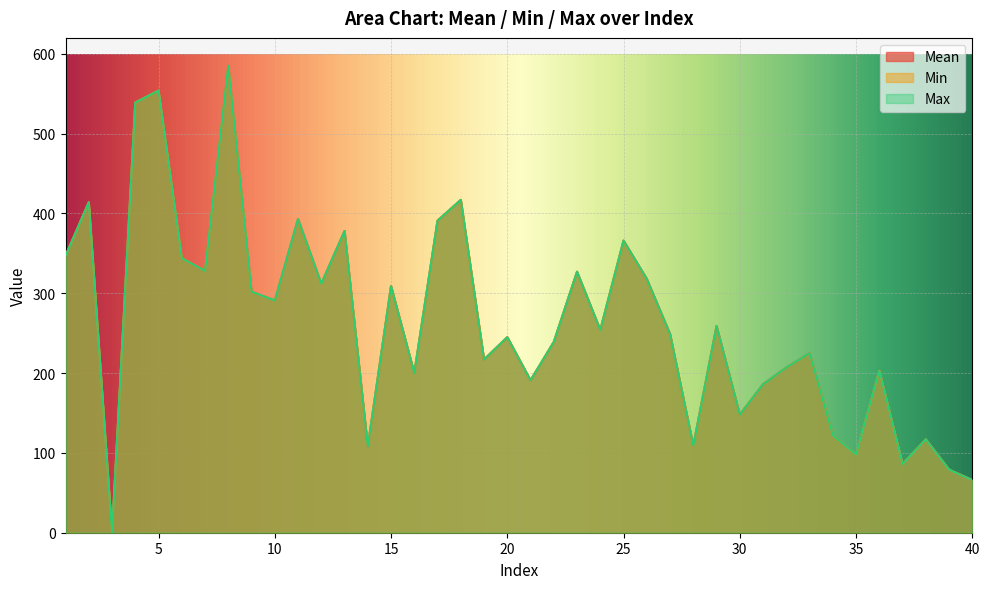

True or false: Min and Mean intersect in this chart.

False